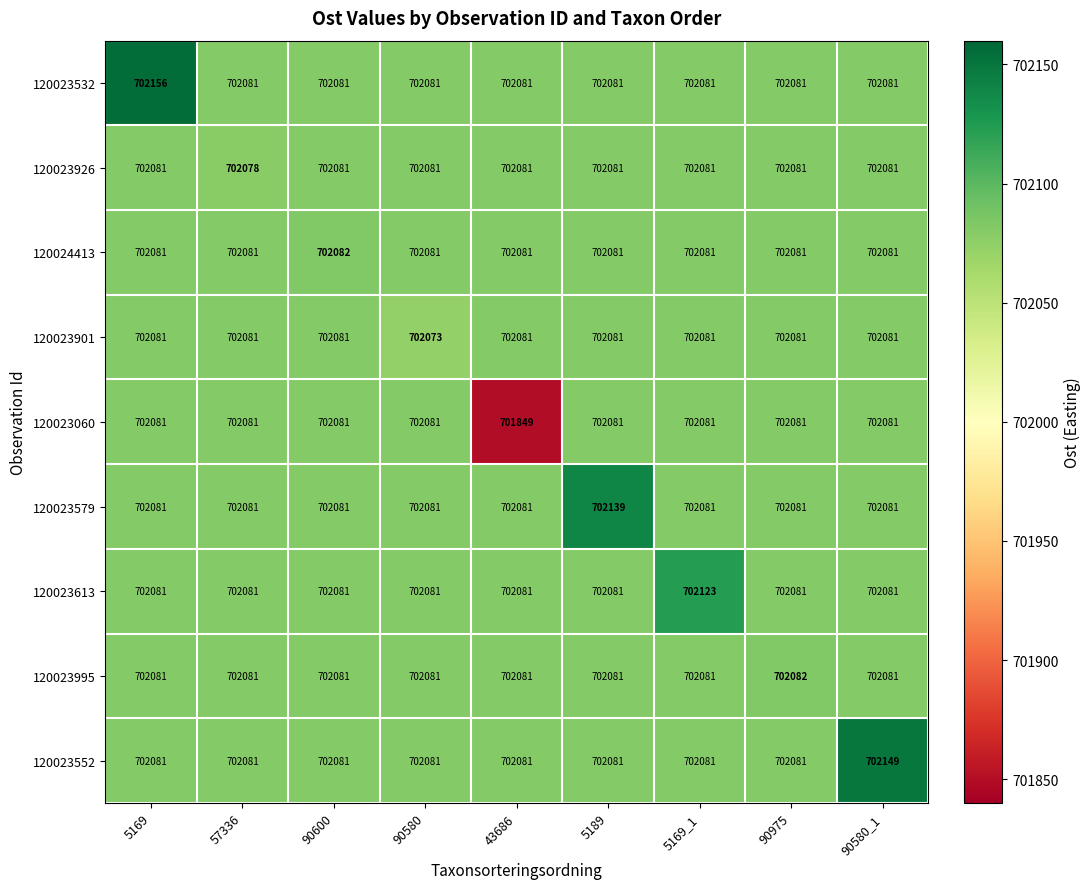

What is the maximum value shown in the chart?

702156